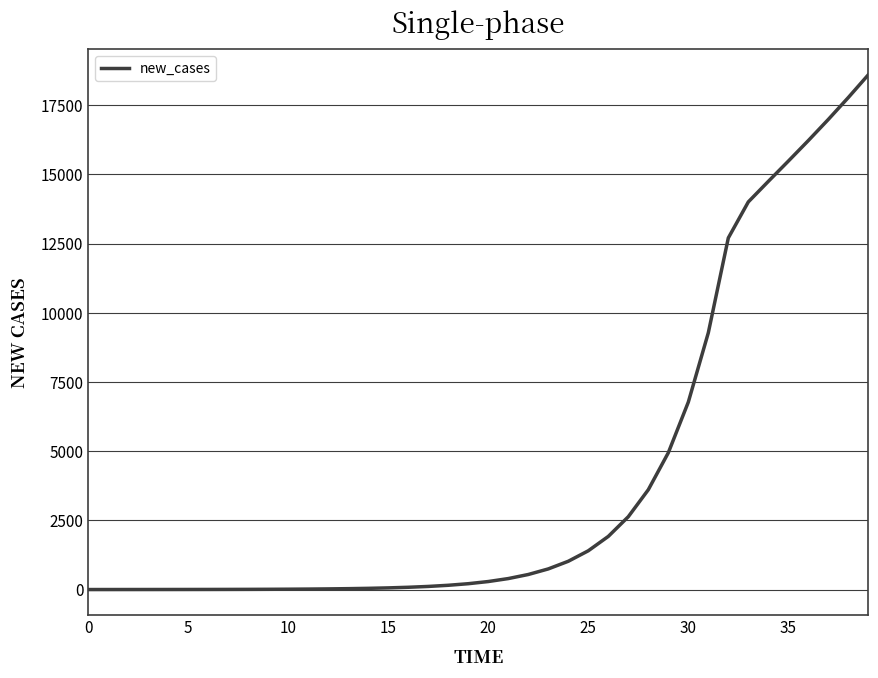

What is the difference between the maximum and minimum values?

18602.0